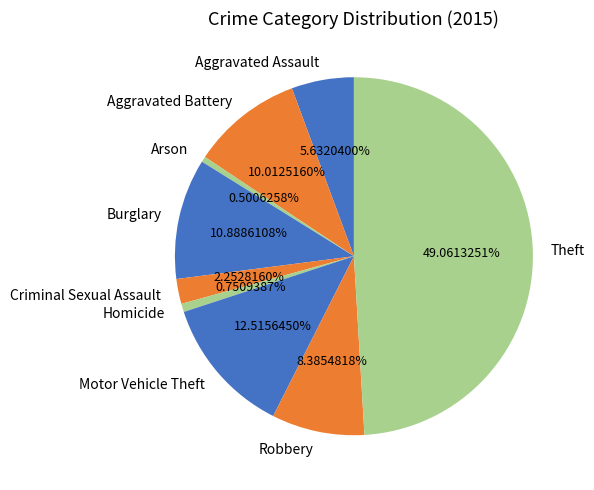

How many slices are in this pie chart?

9